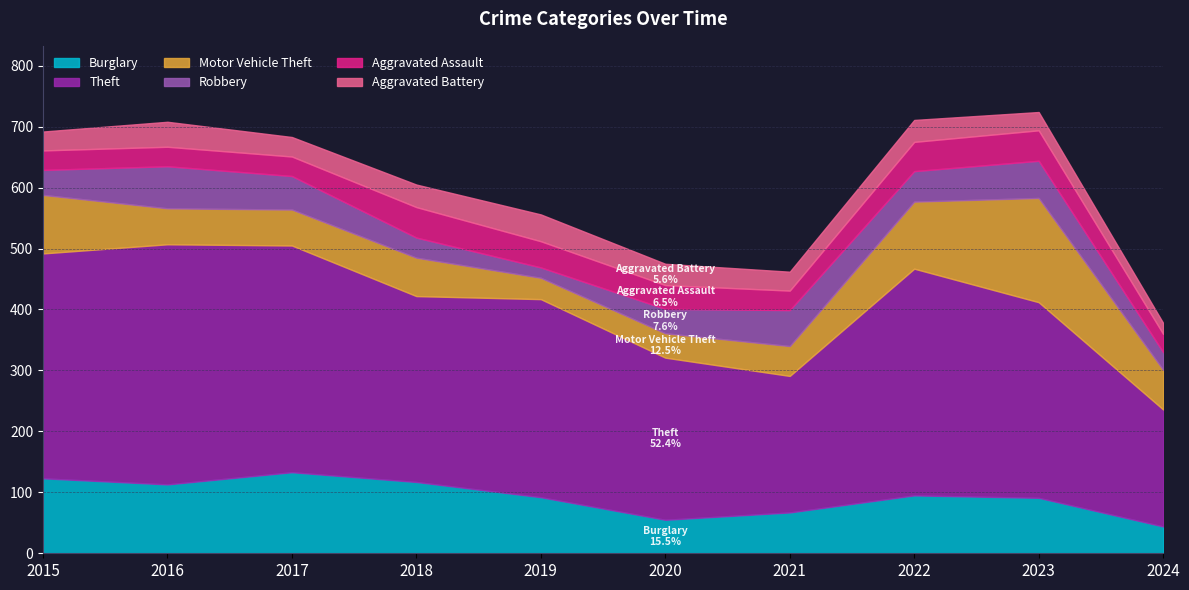

Count the number of categories in the chart.

10